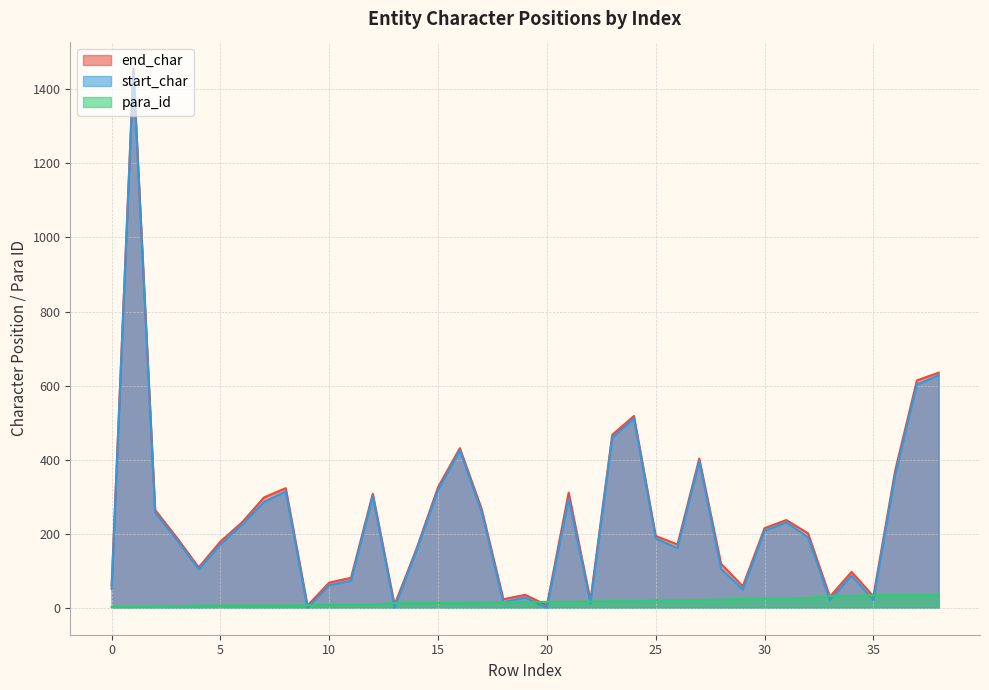

Where does the end_char series first go above 194?

1